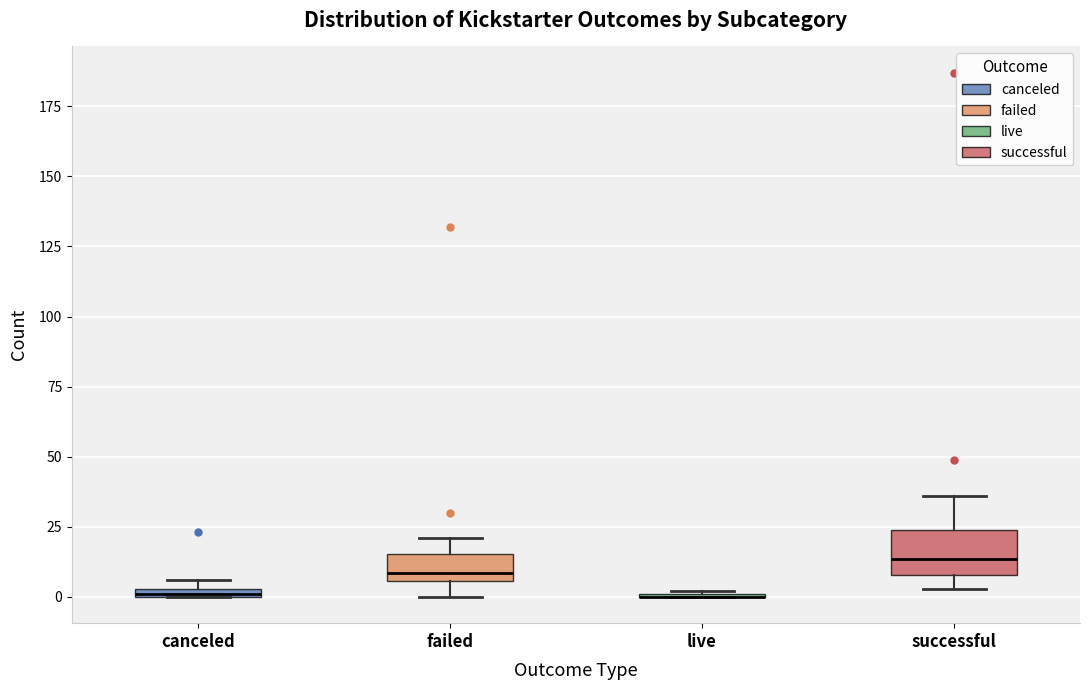

Comparing the boxes themselves (not the whiskers), which one is the tallest?

successful